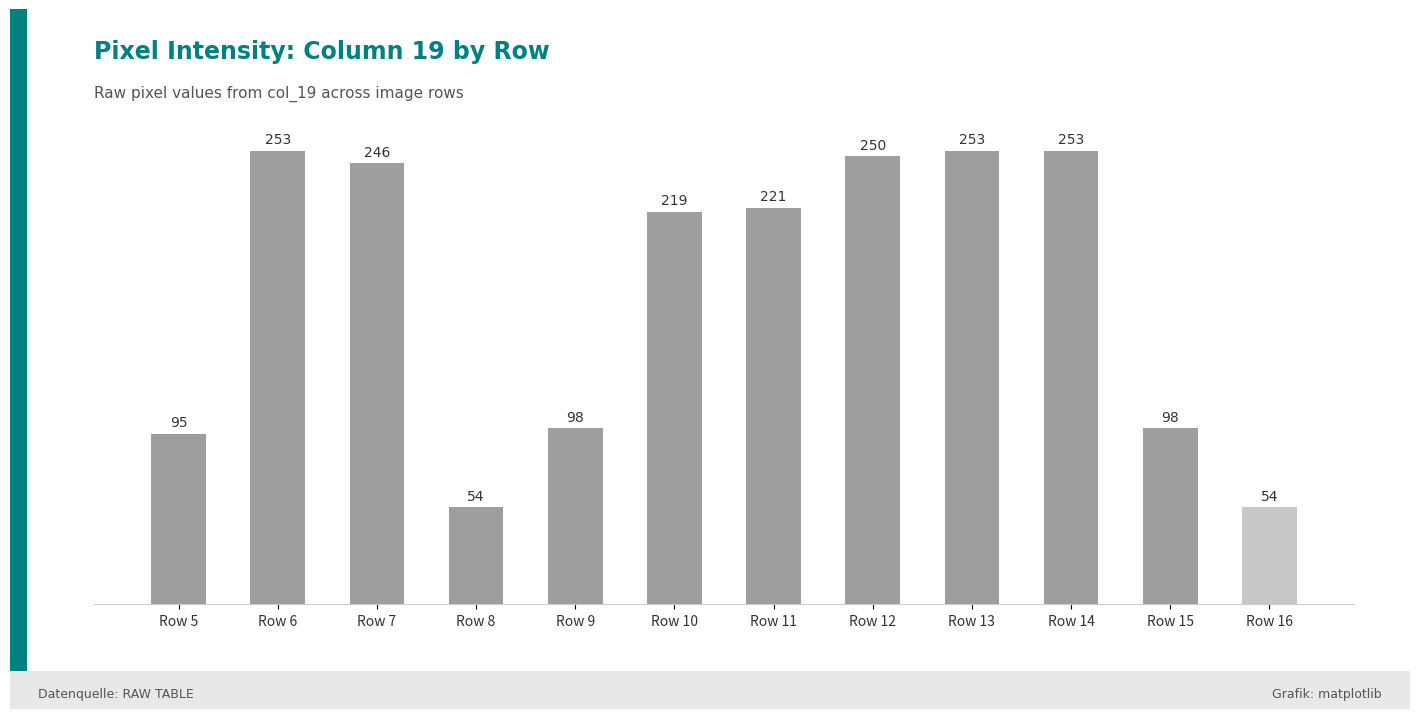

What is the approximate value at Row 16, to the nearest 10?

50